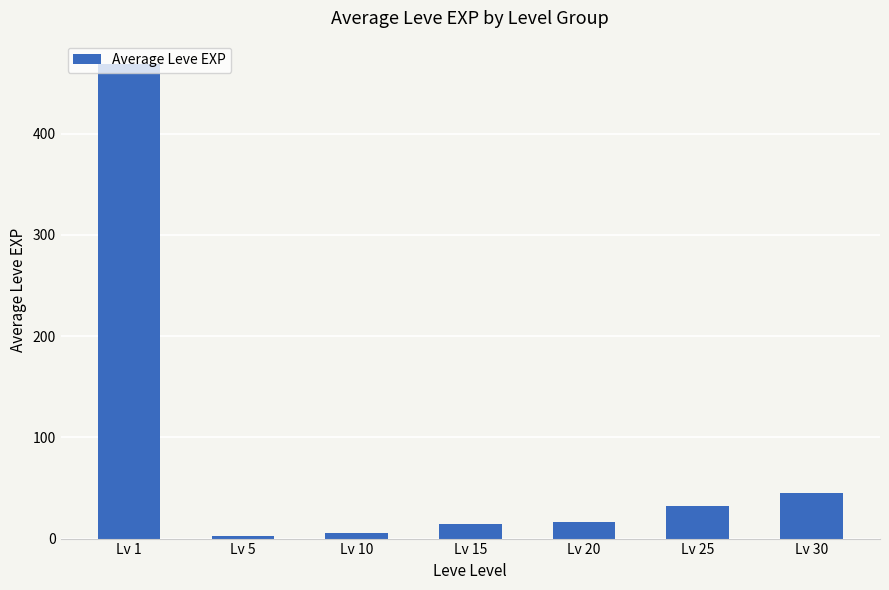

What is the smallest value displayed?

2.3